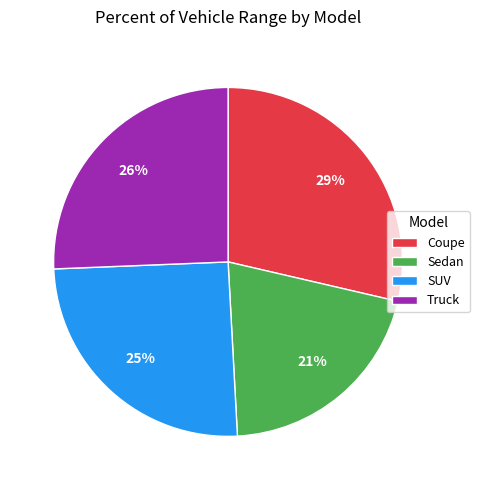

Is it true that Sedan is 21% of the pie?

True